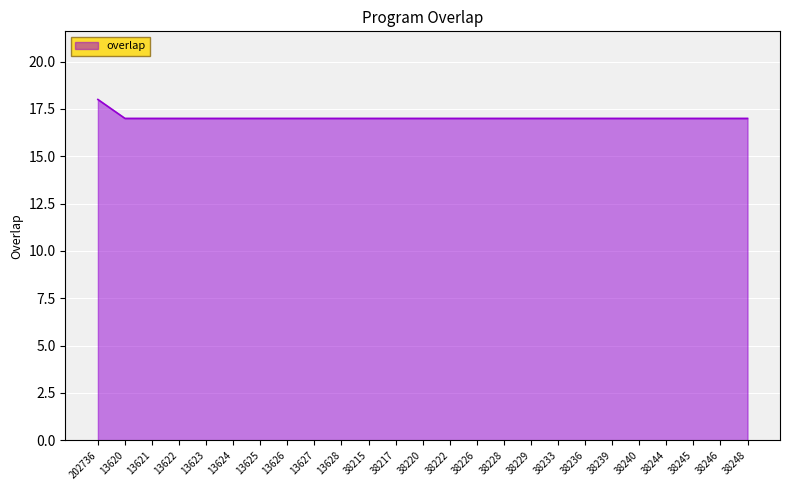

What is the sum of the values at 13622 and 38220?

34